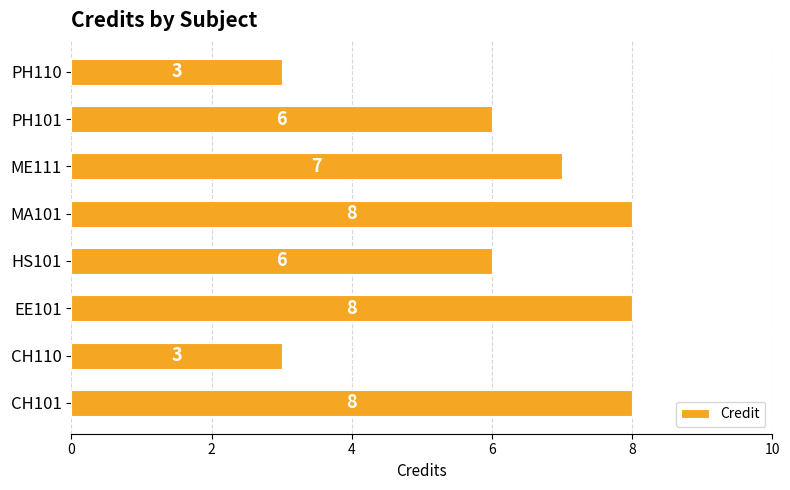

How many data points are less than 7?

4